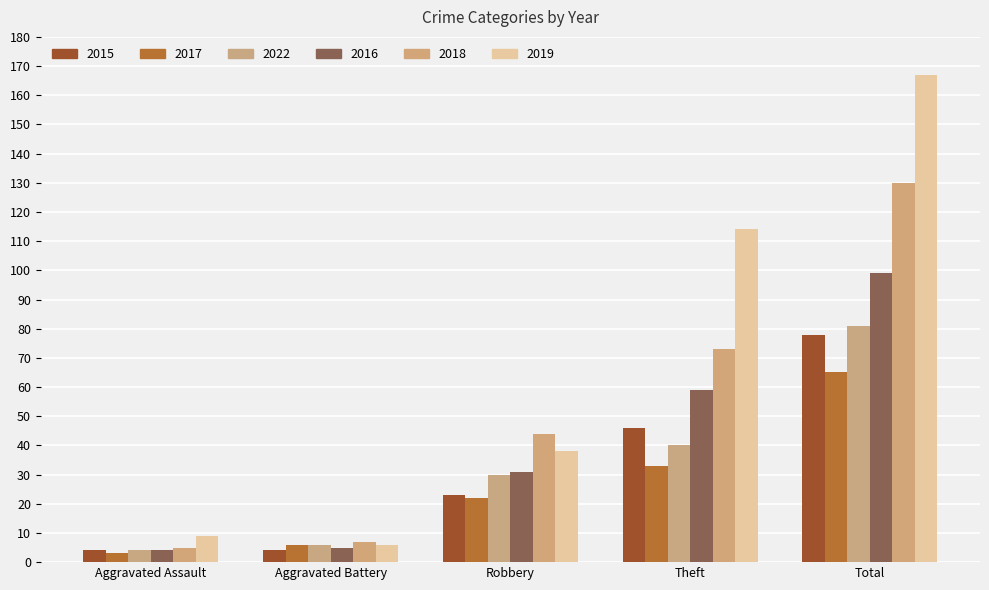

Does the chart contain stacked bars?

No